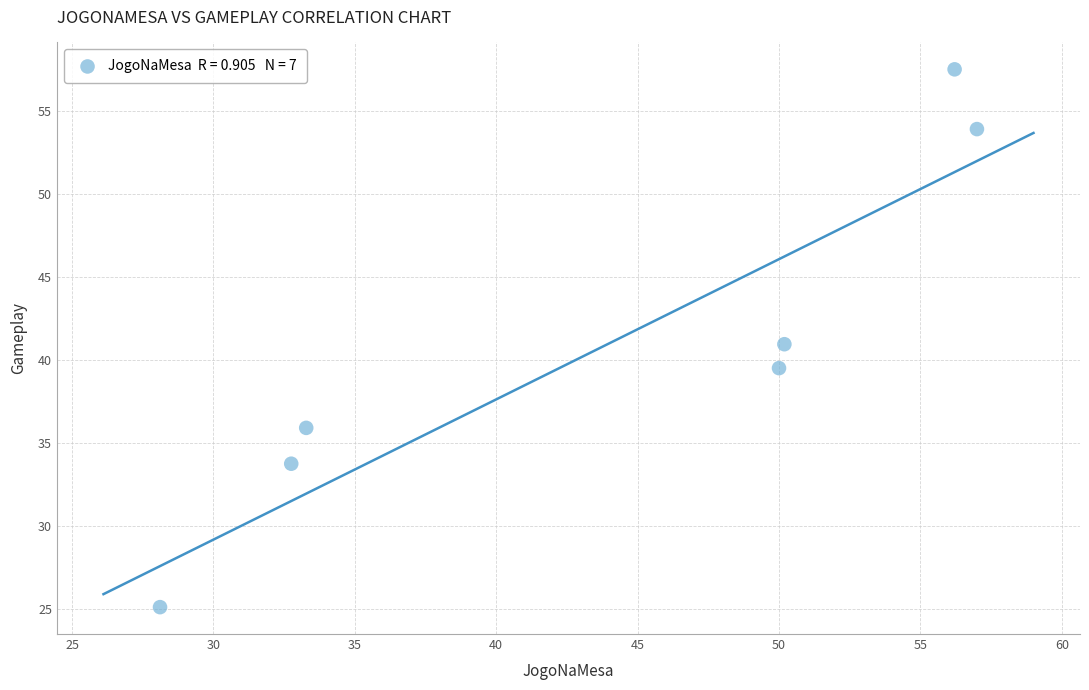

What is the range of X values (max minus min)?

28.9